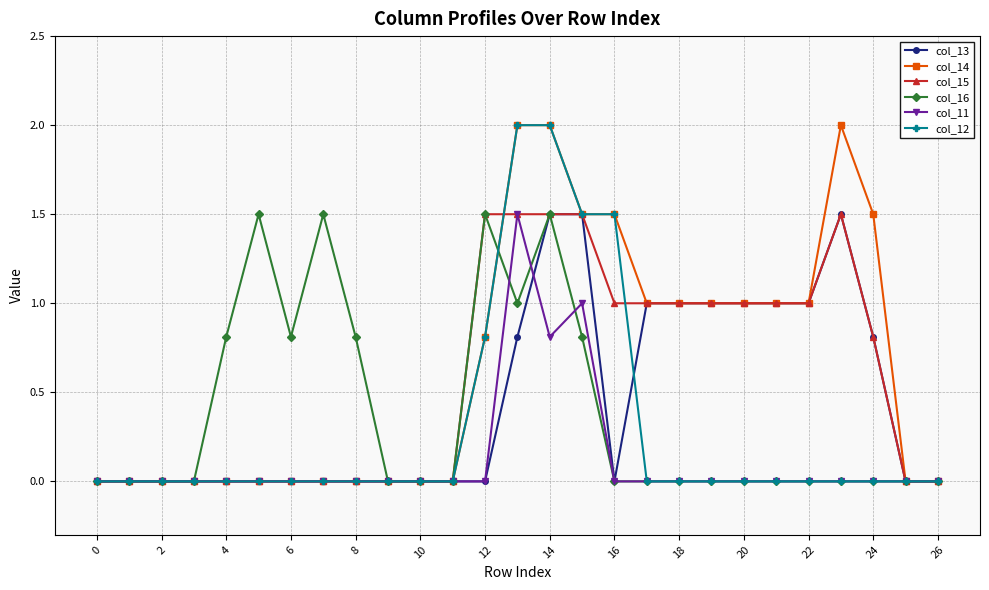

What is the maximum value shown in the chart?

2.0